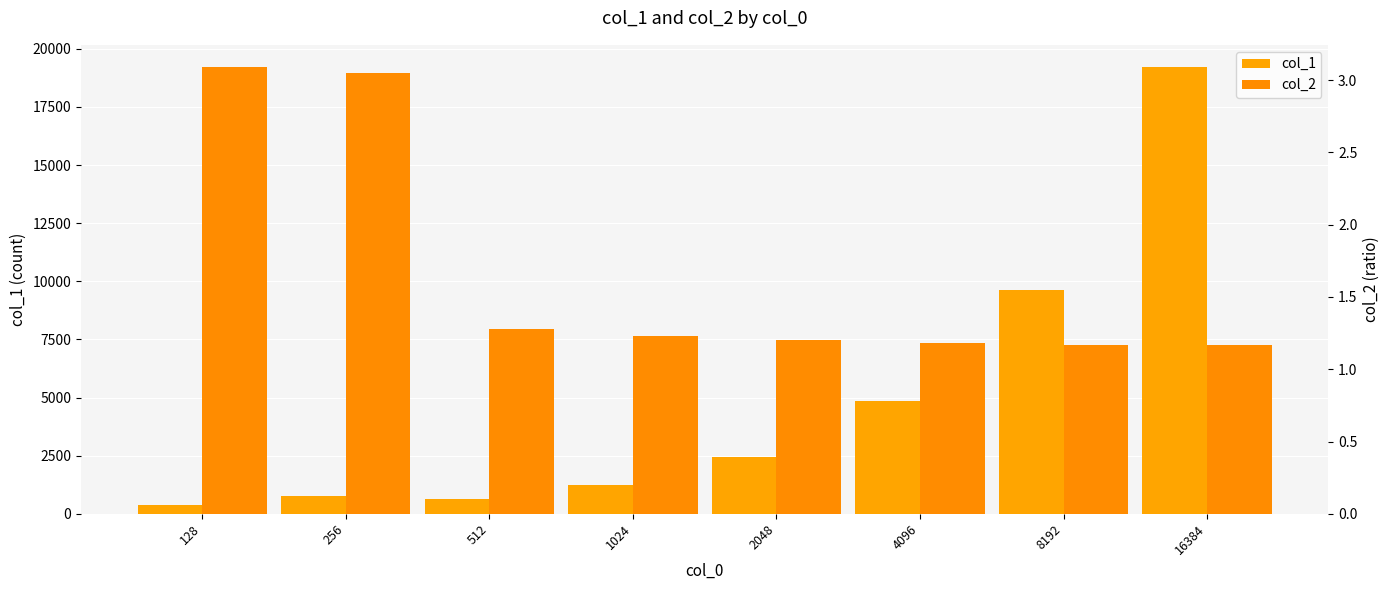

How many groups of bars are there?

8